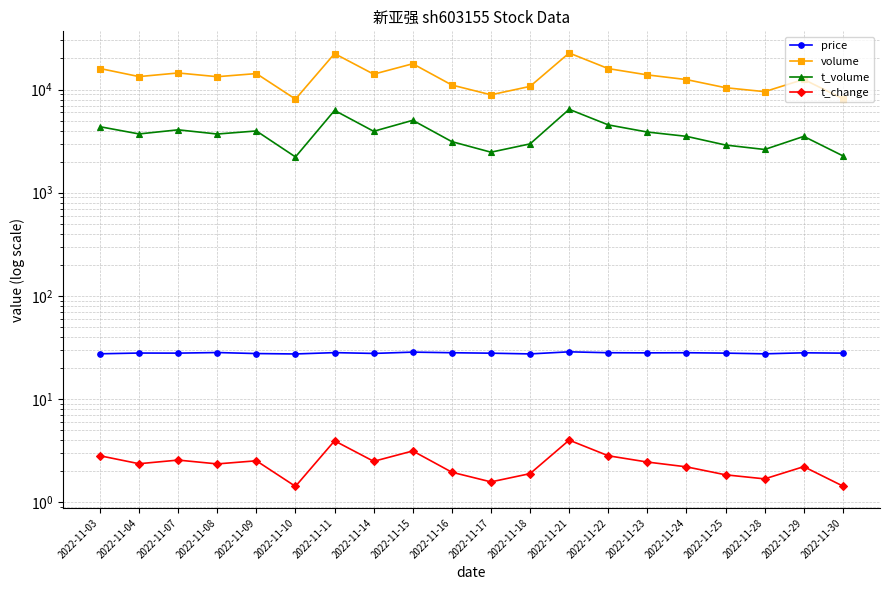

True or false: price and volume cross at least once.

False